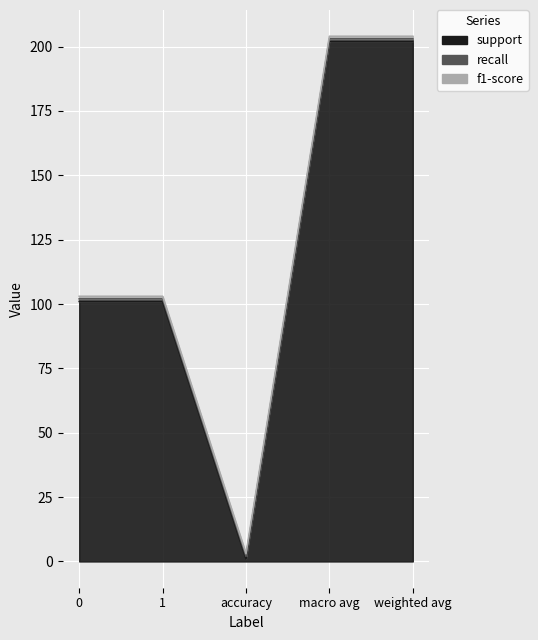

Which series has the widest spread of values?

support